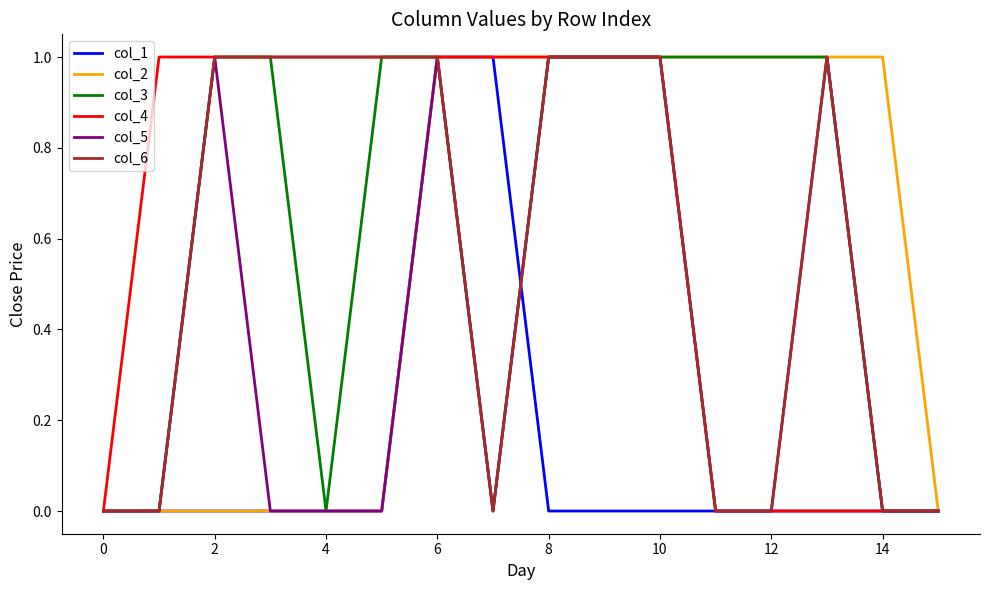

True or false: col_1 and col_4 cross at least once.

False